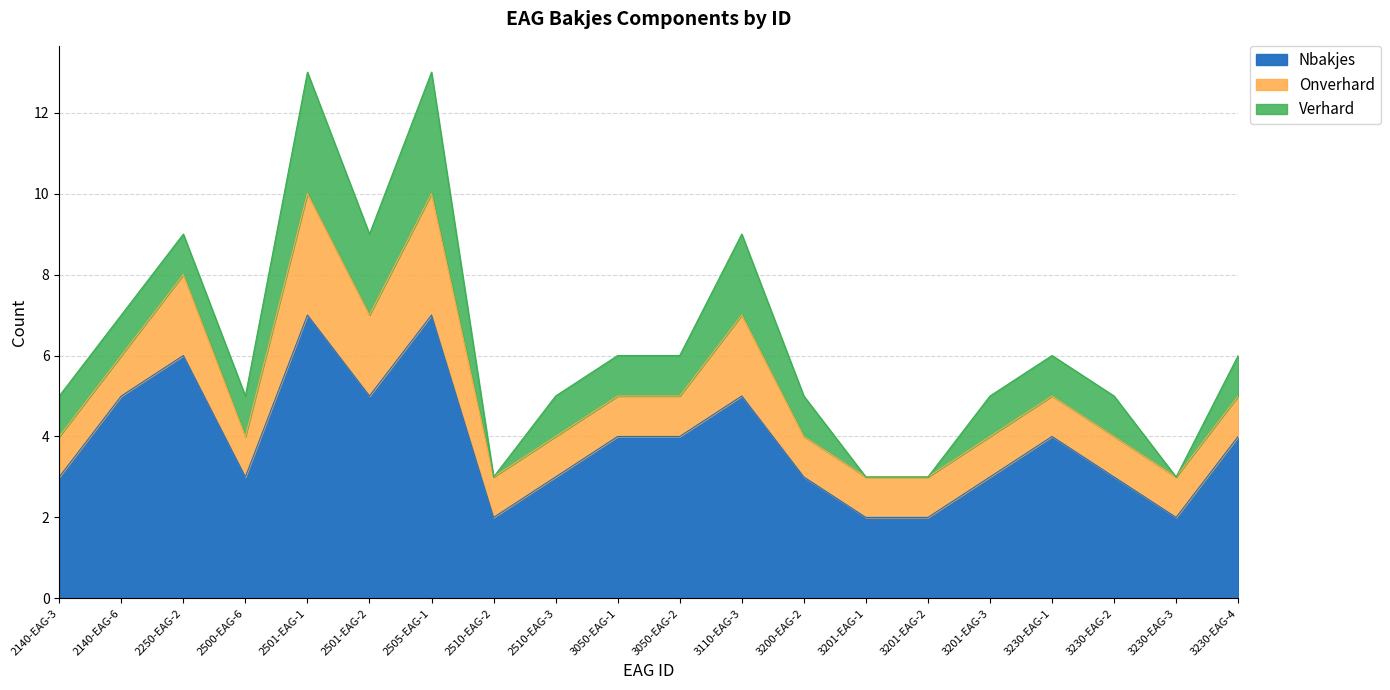

The Onverhard series shows 1 at 3201-EAG-3. True or false?

True